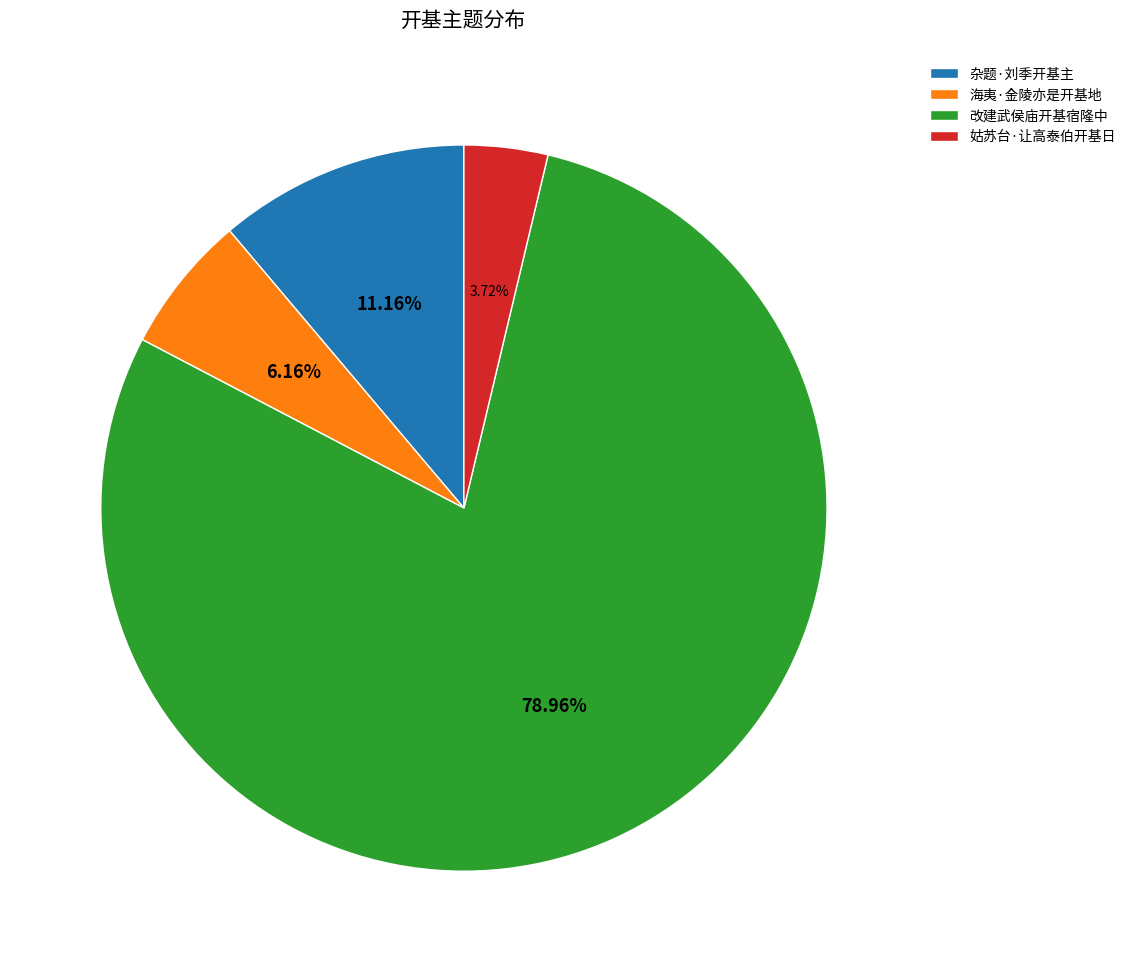

To the nearest percent, what portion does 姑苏台·让高泰伯开基日 represent?

4%